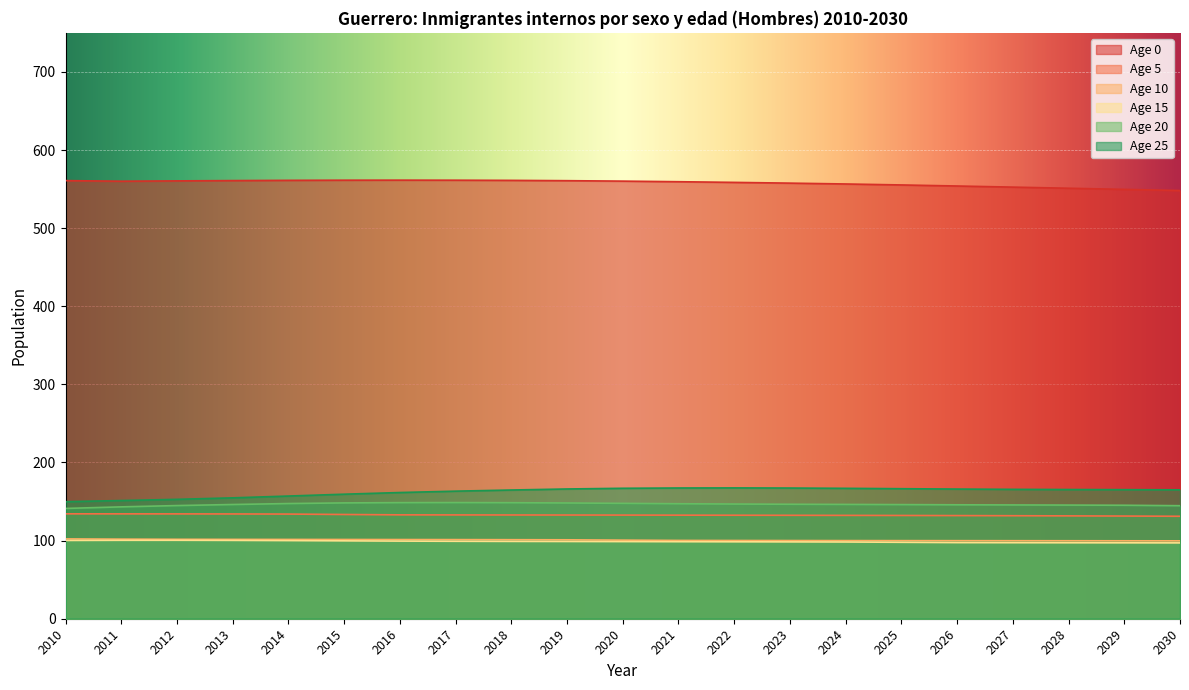

True or false: Age 25 and Age 20 cross at least once.

False